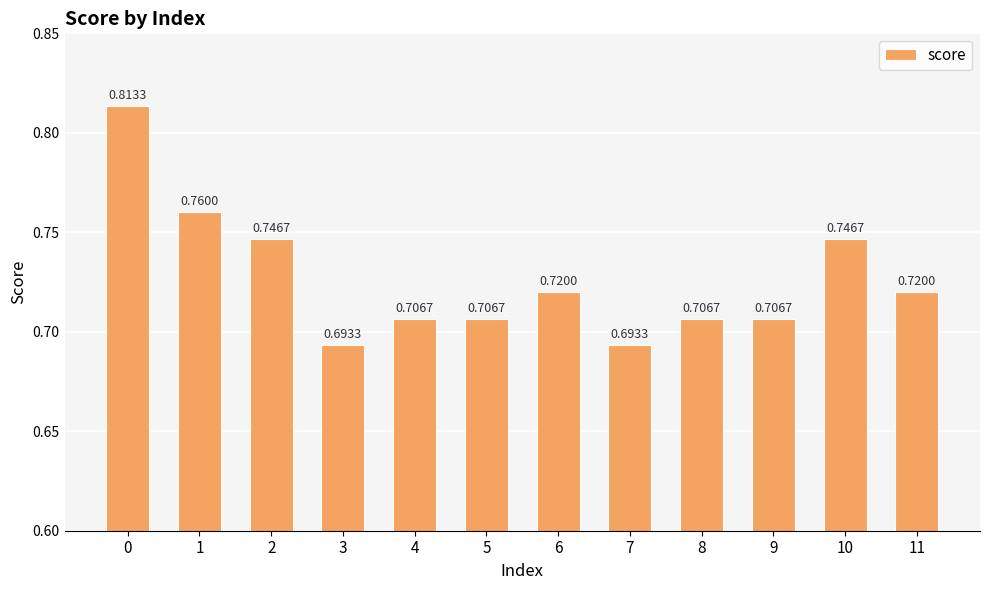

What is the sum of the values at 11 and 5?

1.4